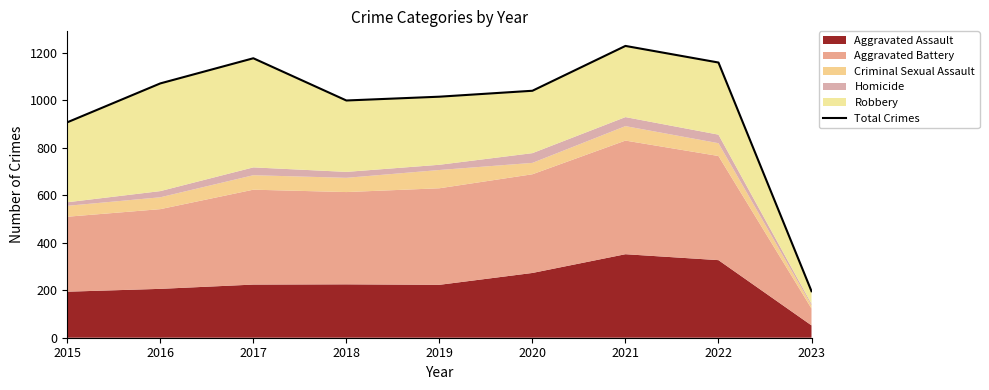

The value at 2020 is 1041. True or false?

True